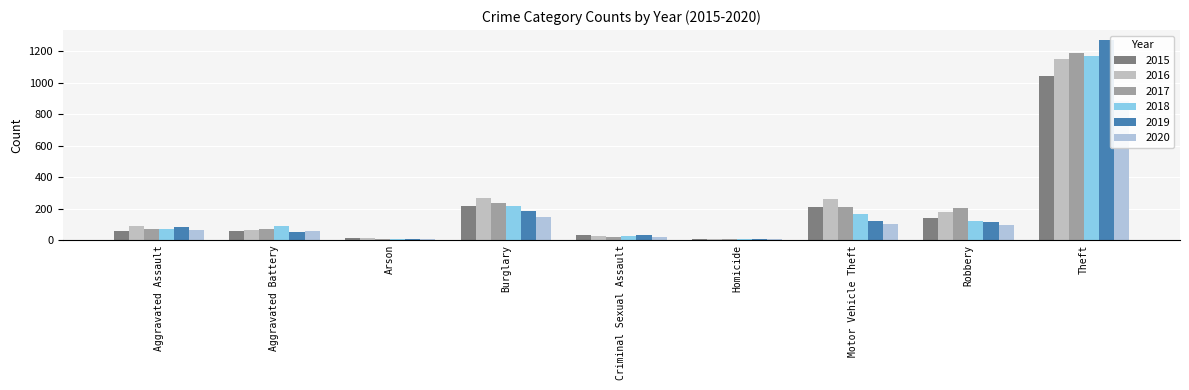

Reading left to right, extract all data points from this chart.

2015: 56	60	10	216	29	5	212	139	1041
2016: 88	66	12	266	26	4	259	178	1151
2017: 72	71	7	237	22	4	208	202	1188
2018: 72	86	7	218	24	4	163	121	1170
2019: 80	53	5	182	31	4	123	116	1272
2020: 62	57	7	146	16	5	99	97	884